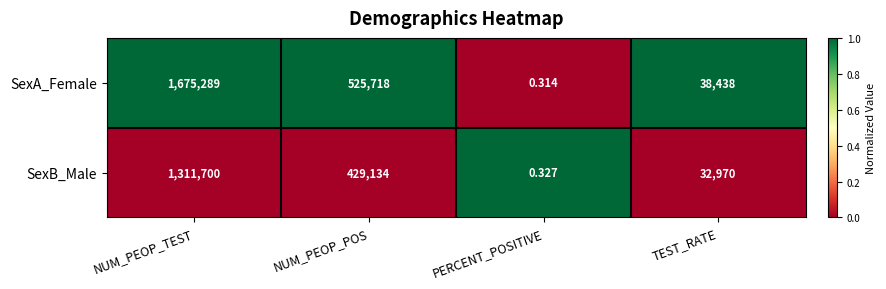

How many data points in SexB_Male are less than 429134?

2